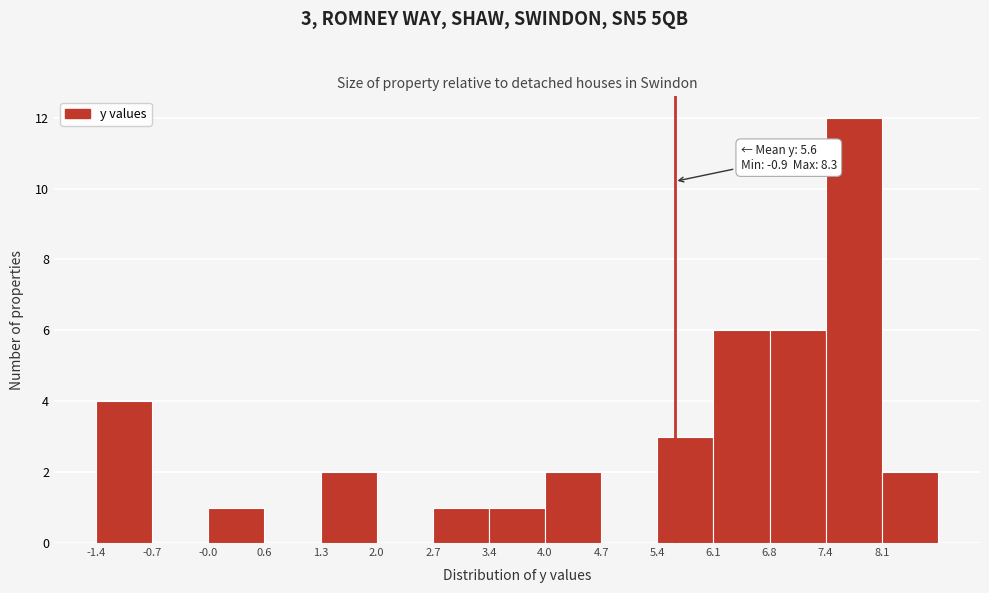

Over which range of the x-axis is the bar tallest?

7.44 to 8.12